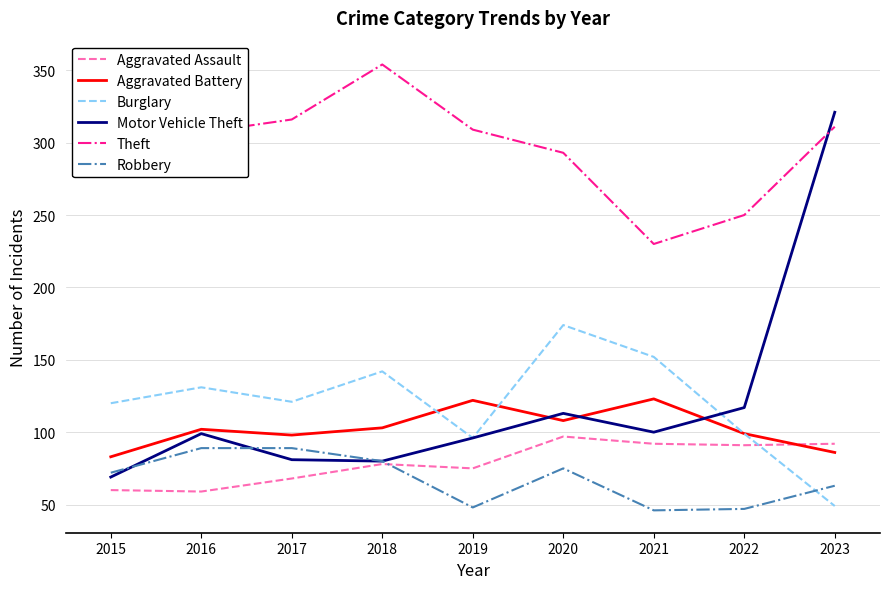

What is the total value across all series at 2019?

746